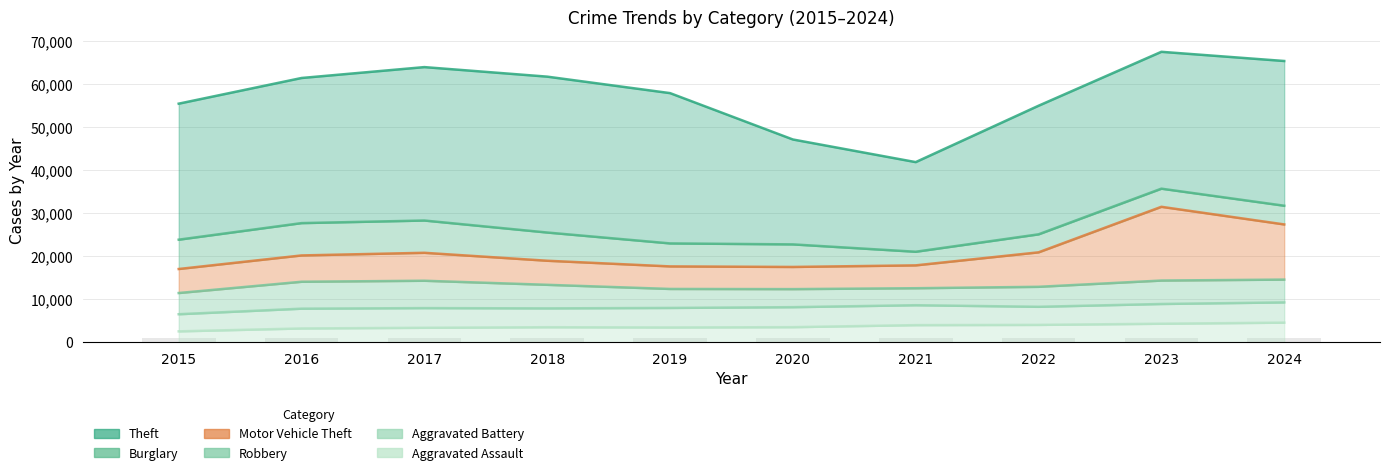

Which category has the lowest value across all series?

2015